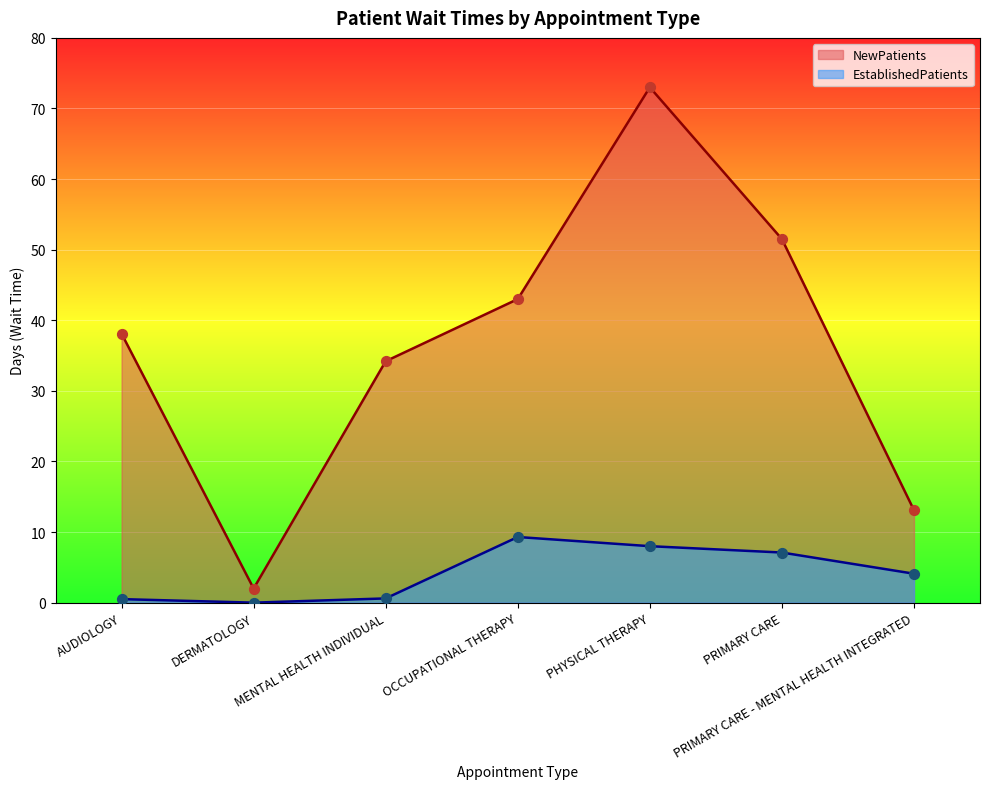

Which series has the largest total across all categories?

NewPatients